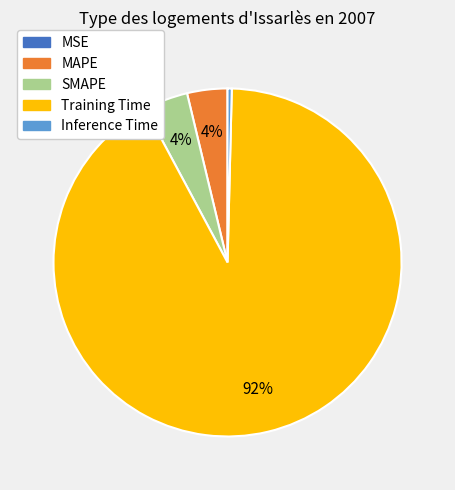

Is there any slice that represents more than half of the pie?

Yes